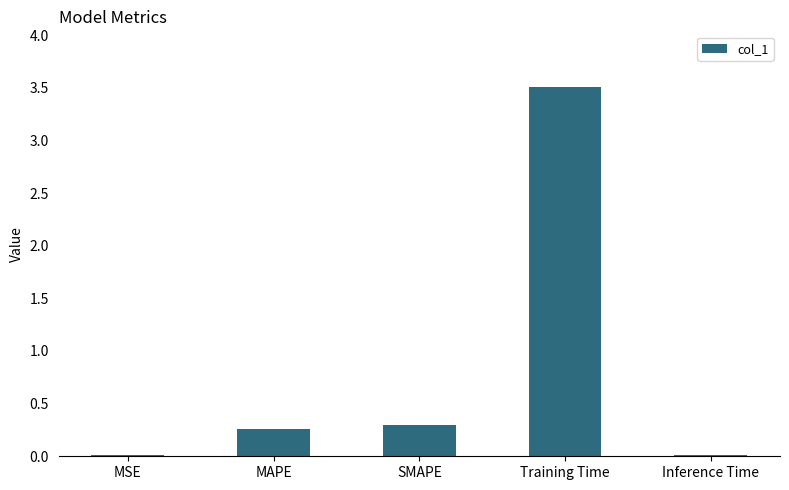

What is the maximum value shown in the chart?

3.5